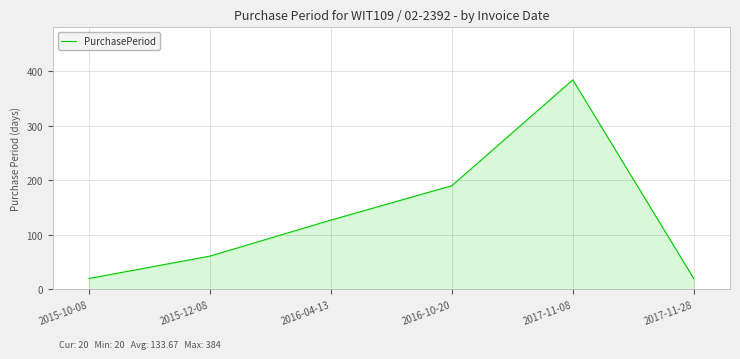

Reading right to left, transcribe all the data shown in this chart.

2017-11-28=20	2017-11-08=384	2016-10-20=190	2016-04-13=127	2015-12-08=61	2015-10-08=20